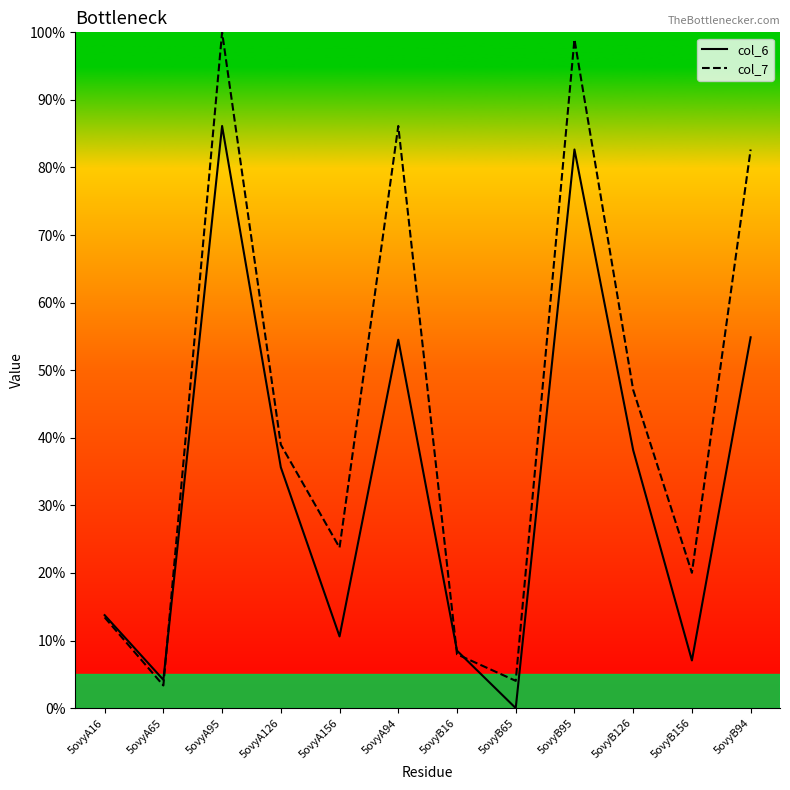

The value of col_6 at 5ovyB126 is 65.9. True or false?

False